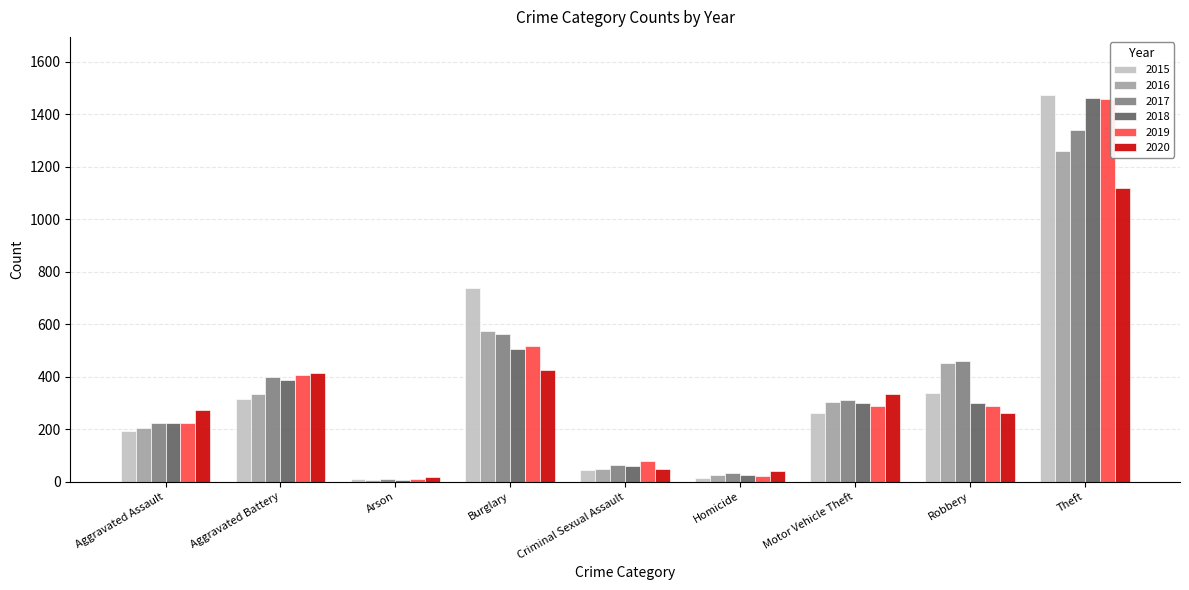

How many values in the 2020 series are below 273?

4